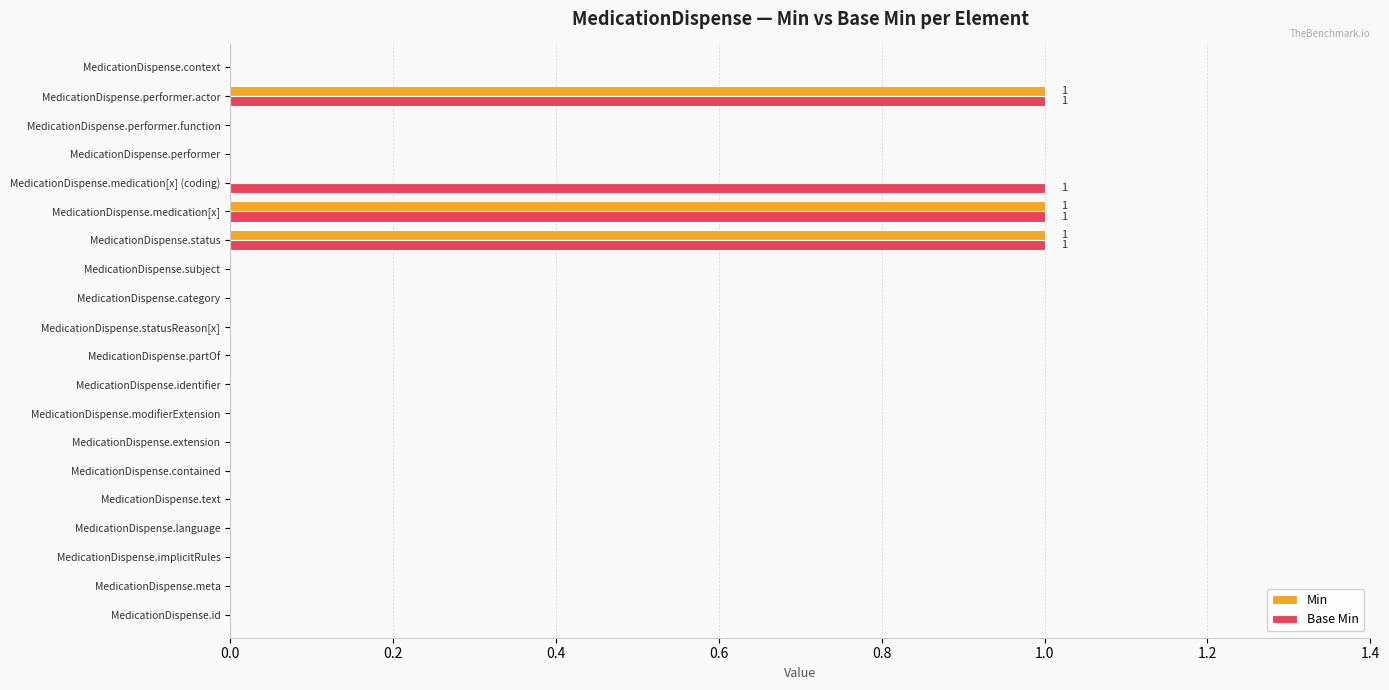

Is the value of Base Min at MedicationDispense.performer.actor greater than the value of Min at MedicationDispense.id?

Yes